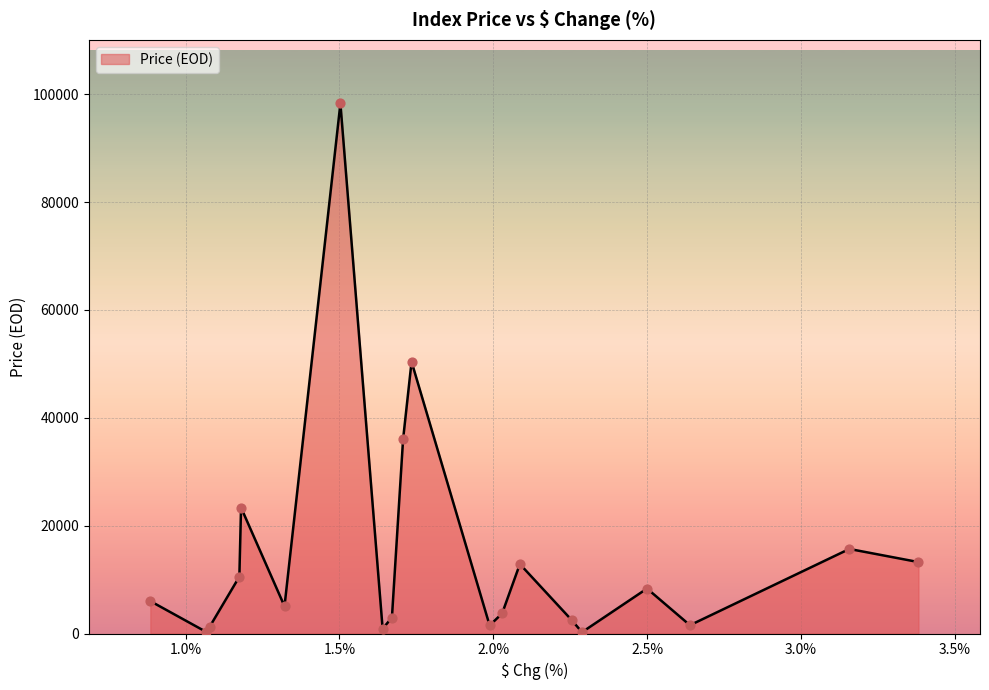

What is the difference between the maximum and minimum values?

98050.1